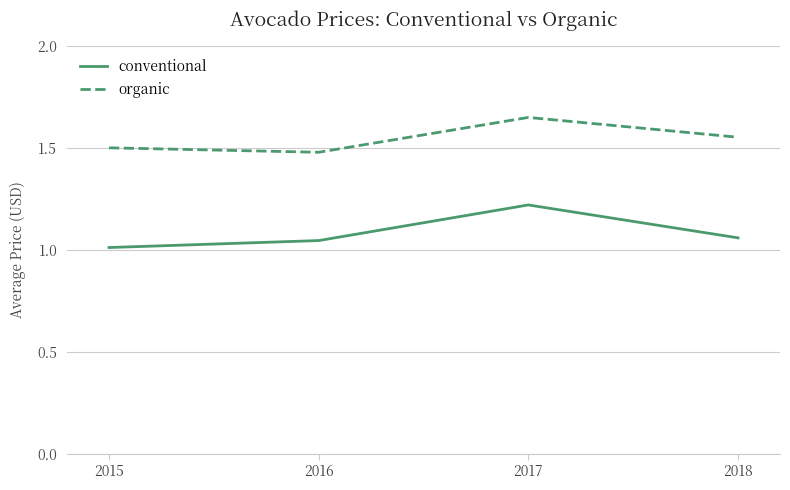

The value of conventional at 2017 is 0.5. True or false?

False